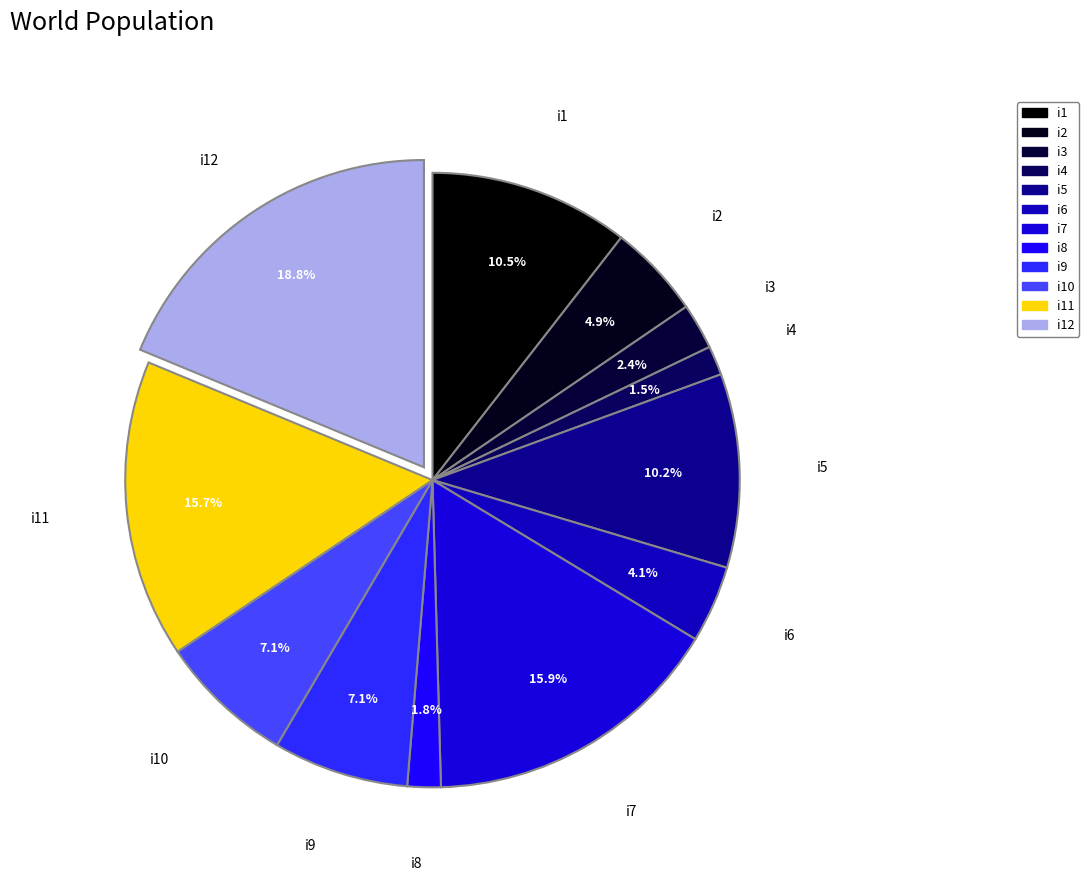

Rank the categories by value from highest to lowest.

i12, i7, i11, i1, i5, i9, i10, i2, i6, i3, i8, i4